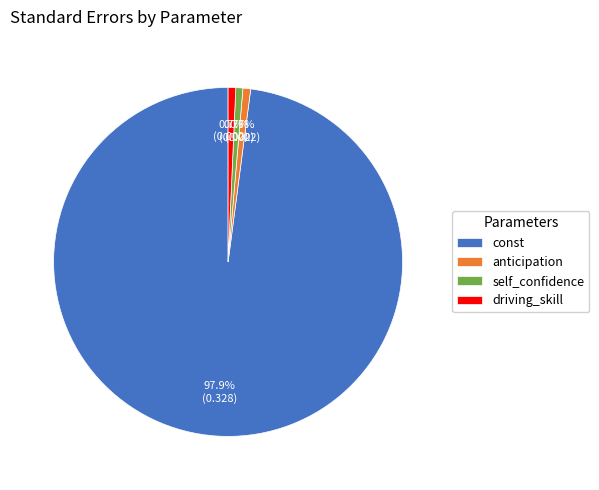

To the nearest percent, what percentage of the pie is self_confidence?

1%